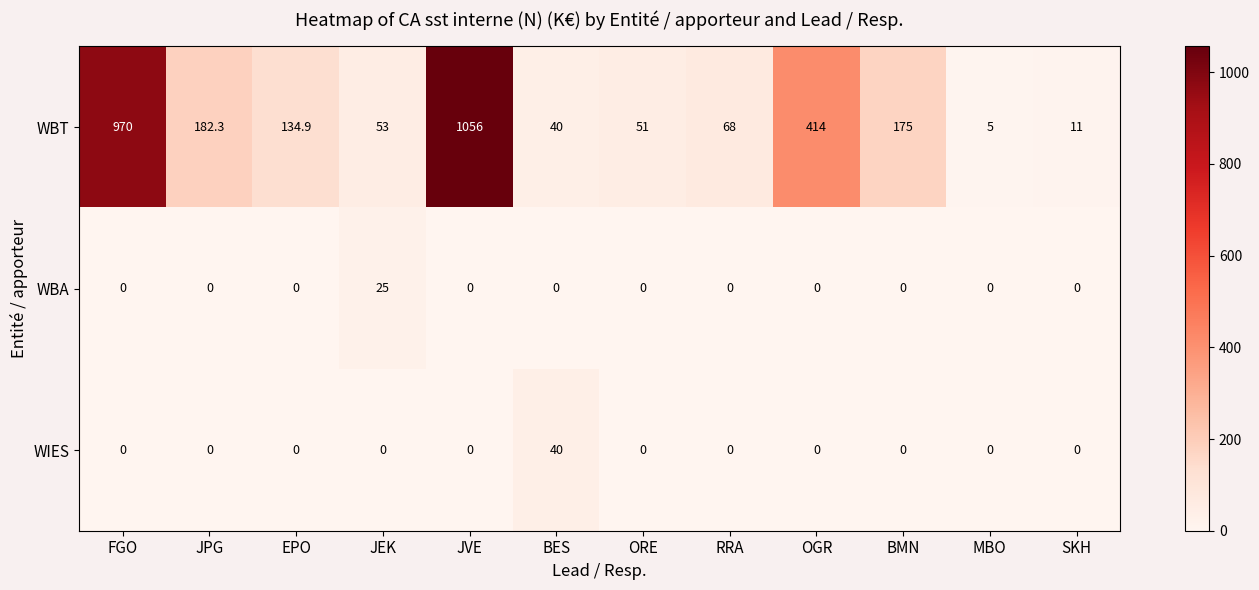

At how many categories does at least one series exceed 664?

2